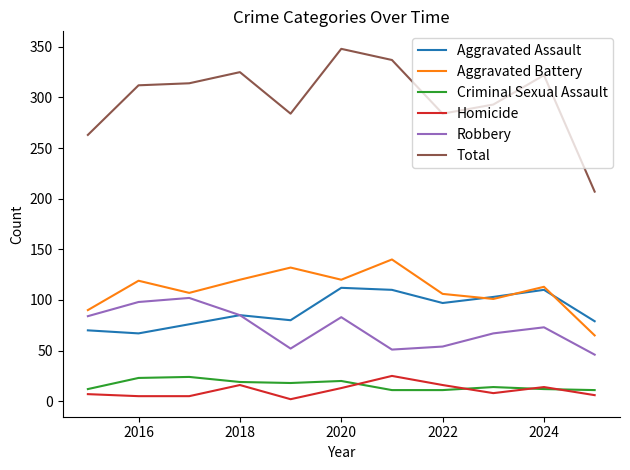

What is the greatest value displayed?

348